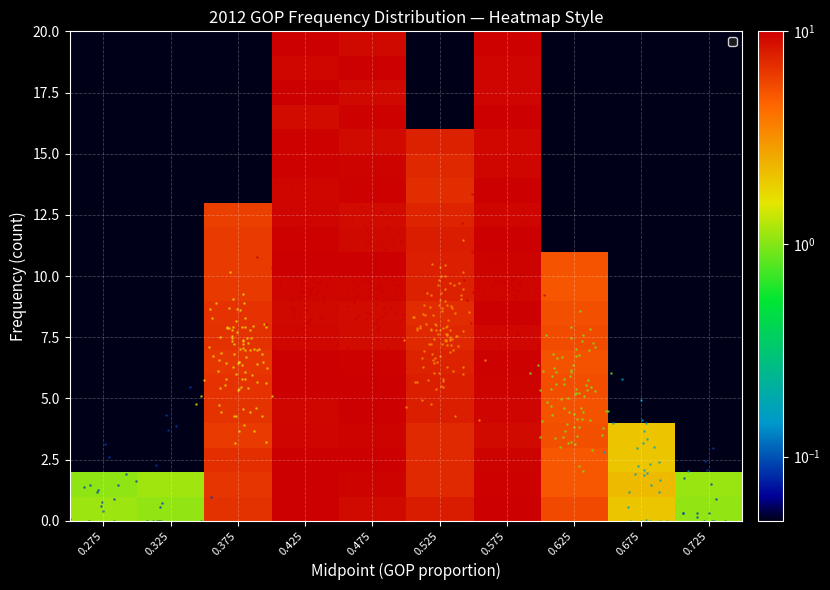

At which category is the sum across all series the highest?

0.425